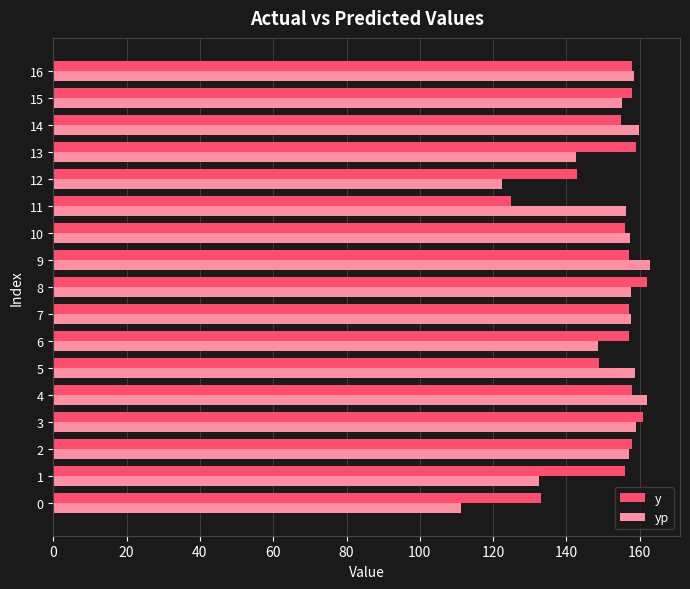

Count the number of categories in the chart.

17